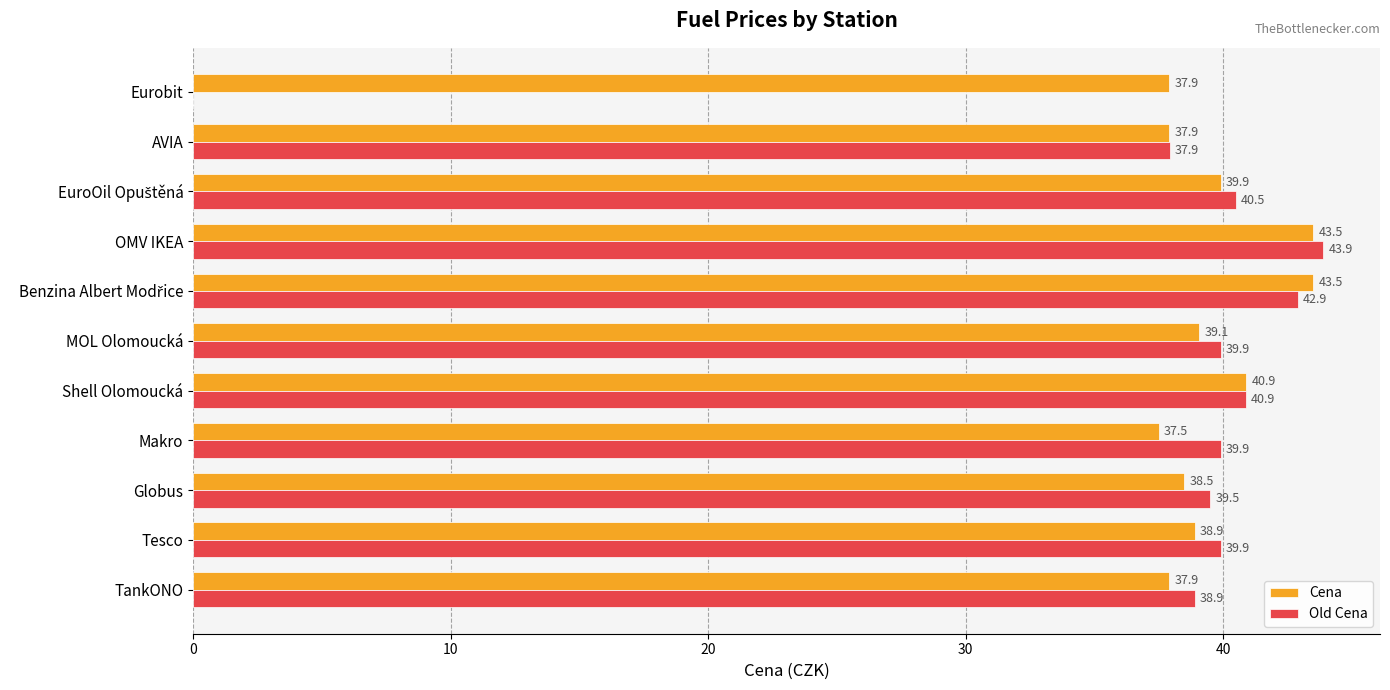

Count the number of data series in this chart.

2